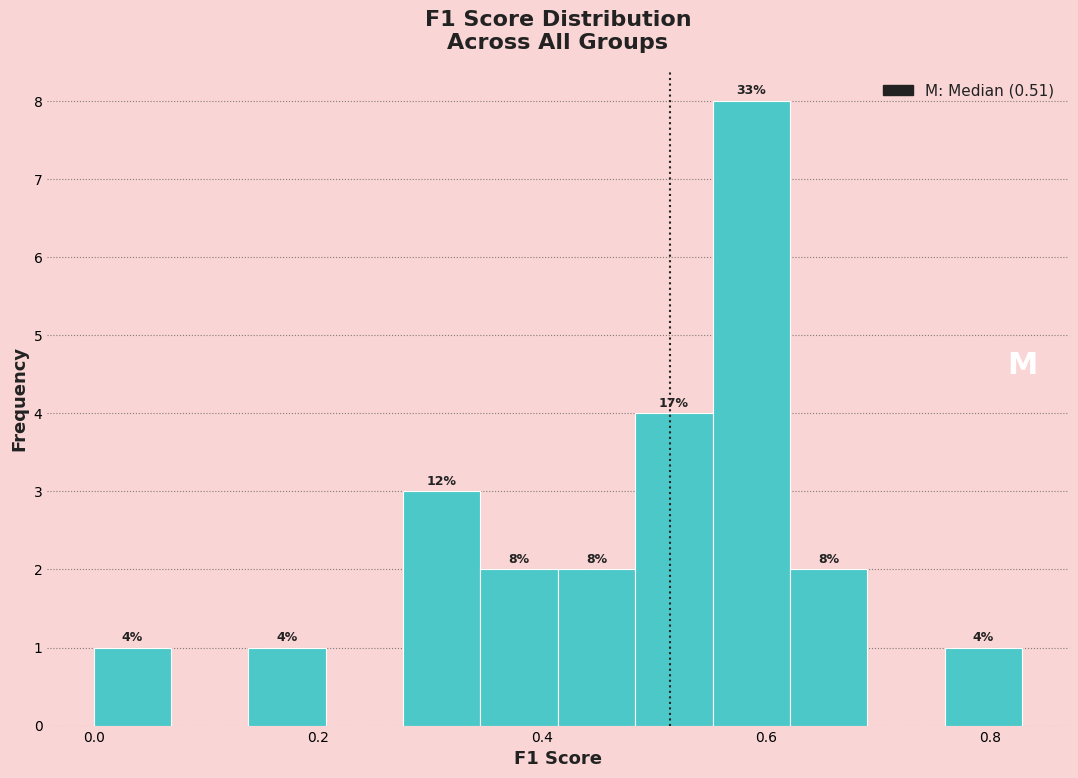

Around what value on the x-axis is the tallest bar? Give the approximate position of its centre, as read against the axis.

0.58